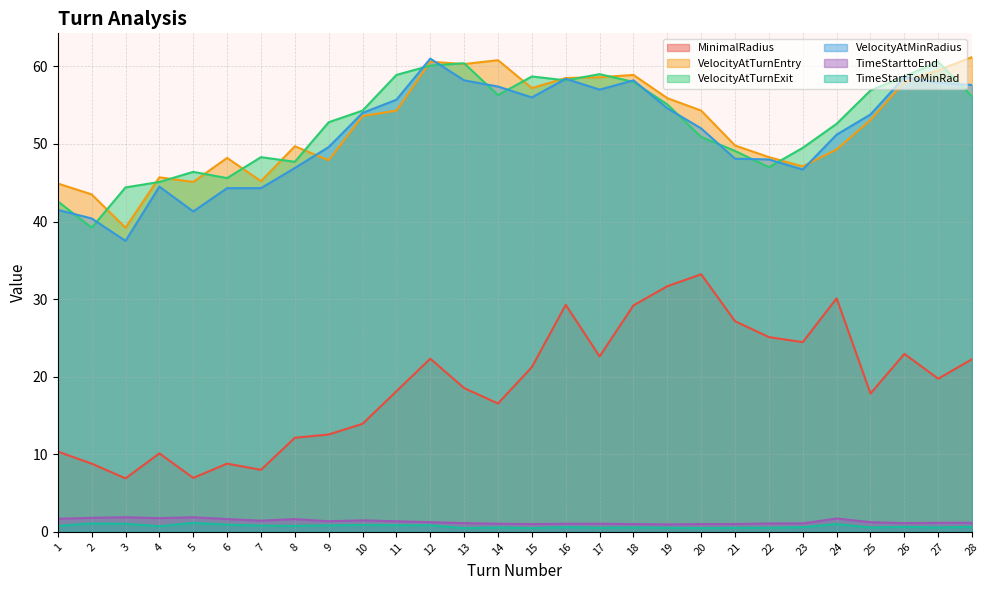

Count the number of categories in the chart.

28